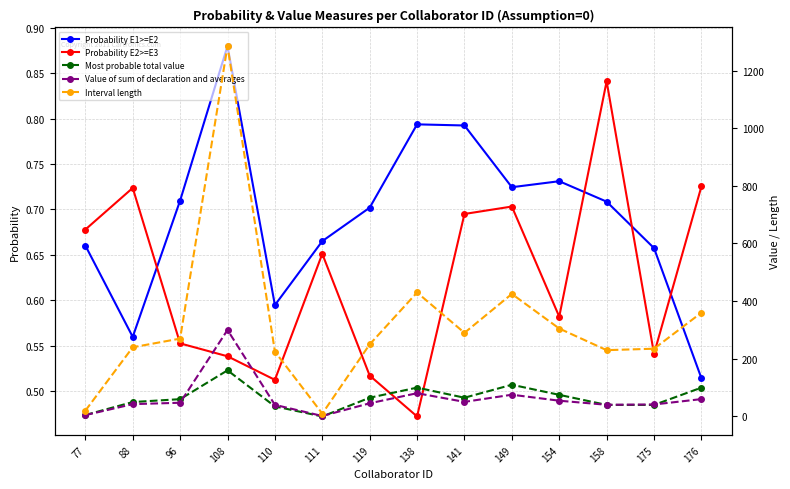

How many lines are shown in the chart?

5